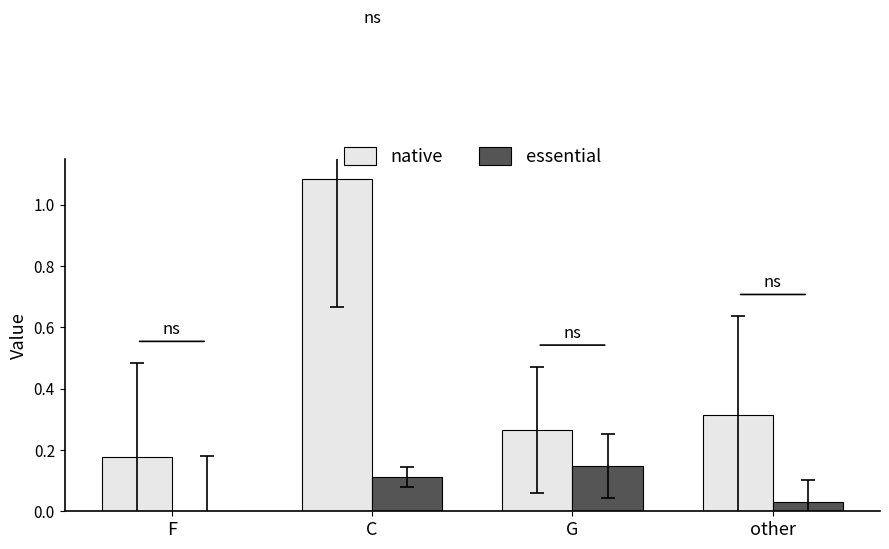

Between F and C, which series saw the biggest shift?

native